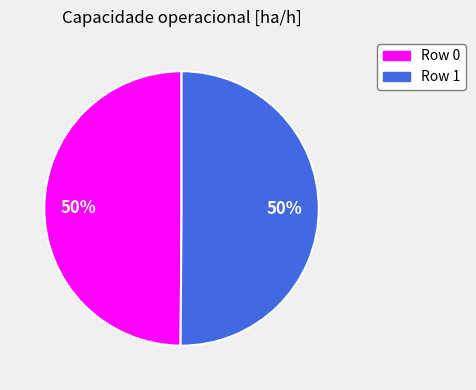

The Row 1 slice represents 62% of the pie. True or false?

False